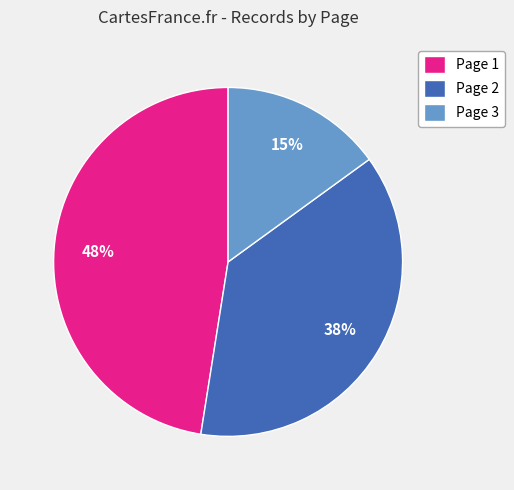

To the nearest percent, what percentage of the pie is Page 3?

15%